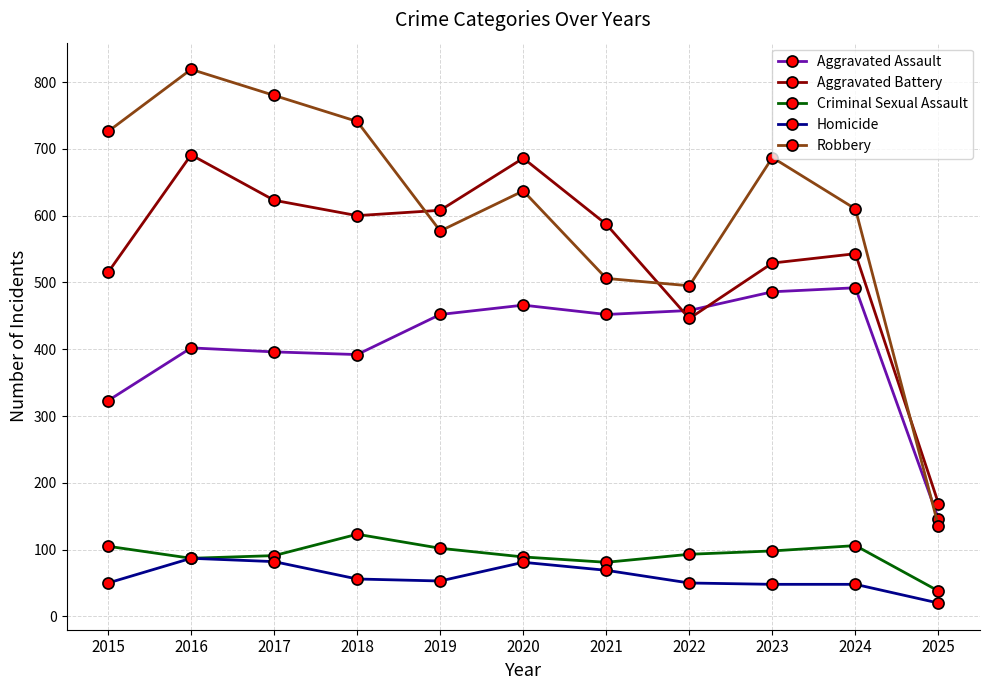

True or false: Aggravated Assault and Homicide cross at least once.

False